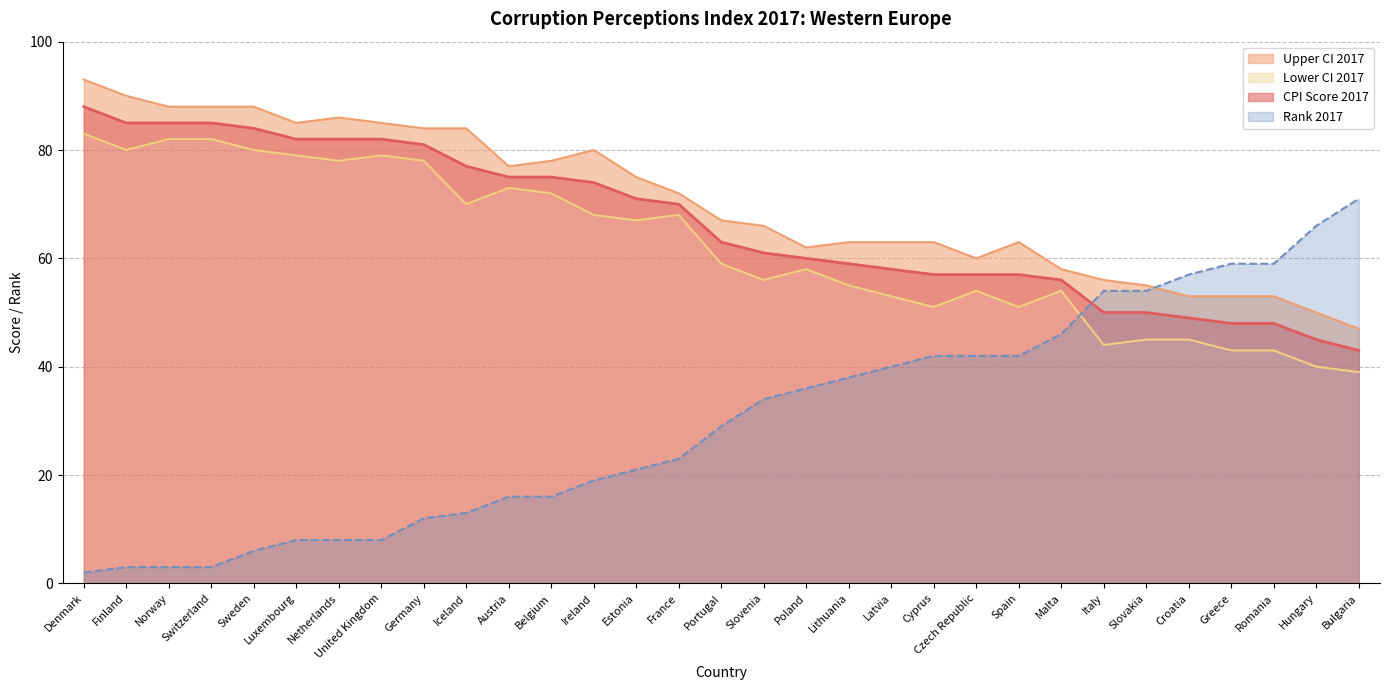

Between Sweden and Belgium, which series saw the biggest shift?

Upper CI 2017